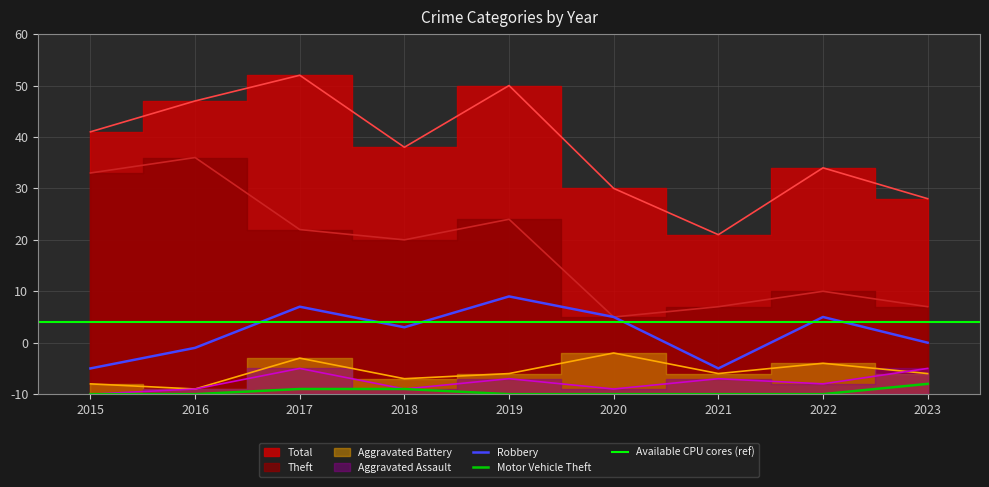

How many interior local peaks does the Robbery series have?

3